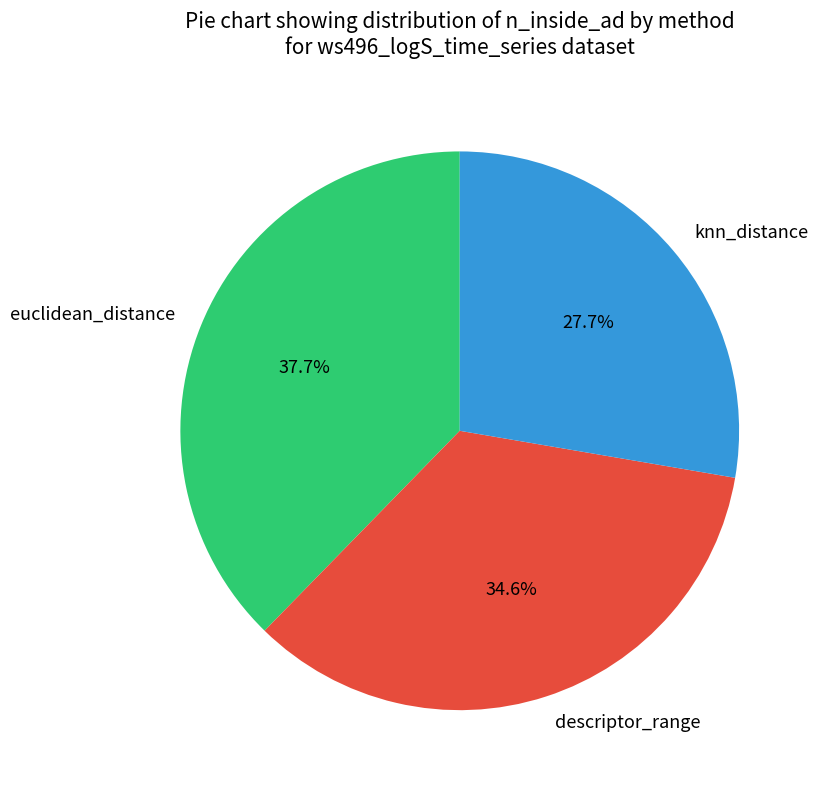

Combined, do euclidean_distance and knn_distance account for over 50%?

Yes